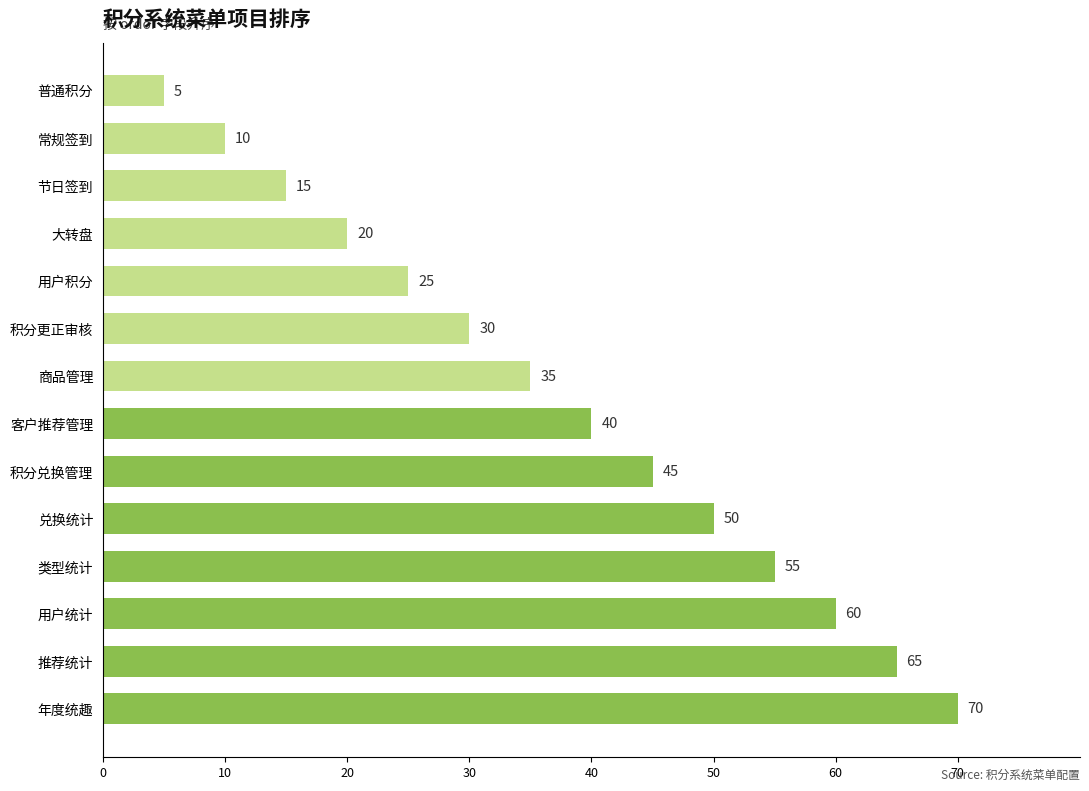

Is it true that the value at 类型统计 is 55?

True